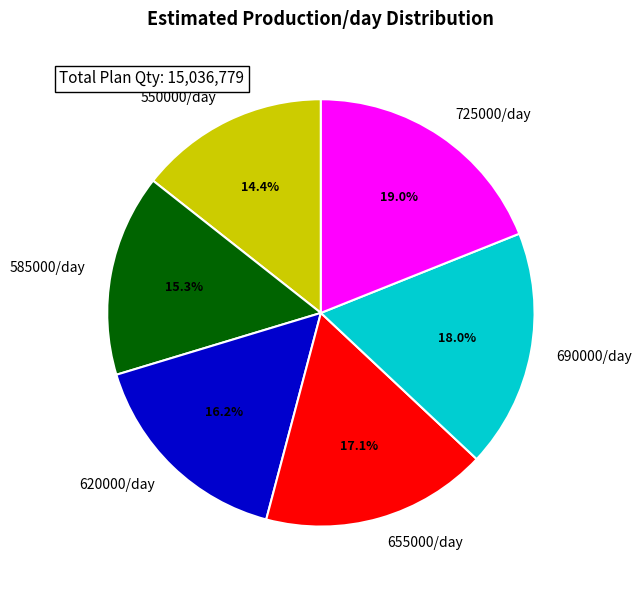

Is there any slice that represents more than half of the pie?

No